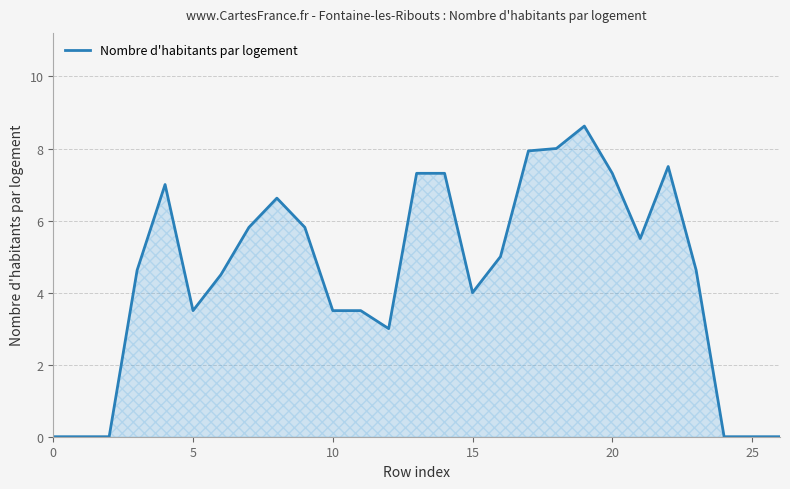

What is the difference between the maximum and minimum values?

8.6